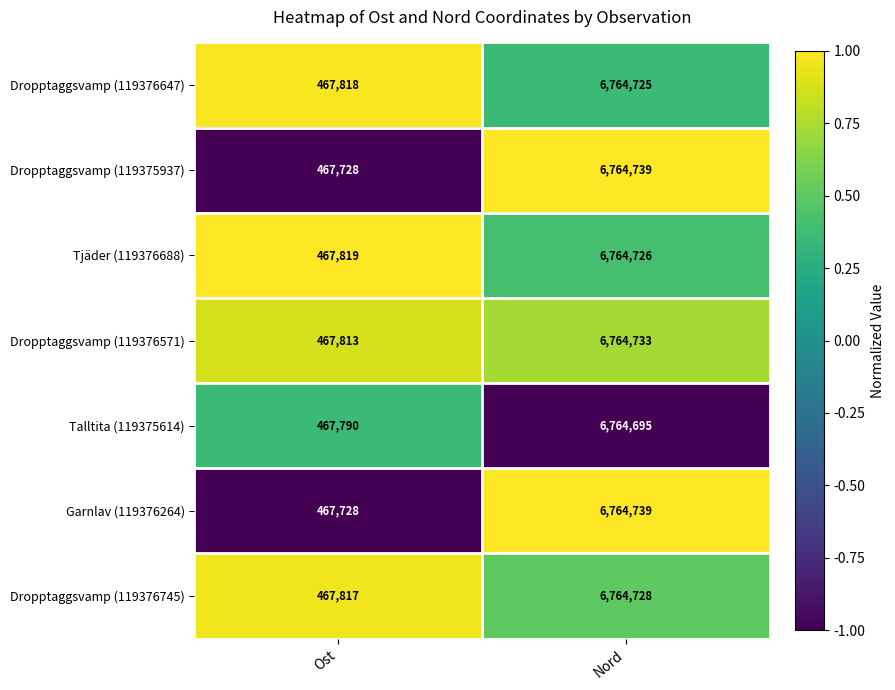

Reading left to right, list all the values displayed in this chart.

Dropptaggsvamp (119376647): 467818	6764725
Dropptaggsvamp (119375937): 467728	6764739
Tjäder (119376688): 467819	6764726
Dropptaggsvamp (119376571): 467813	6764733
Talltita (119375614): 467790	6764695
Garnlav (119376264): 467728	6764739
Dropptaggsvamp (119376745): 467817	6764728